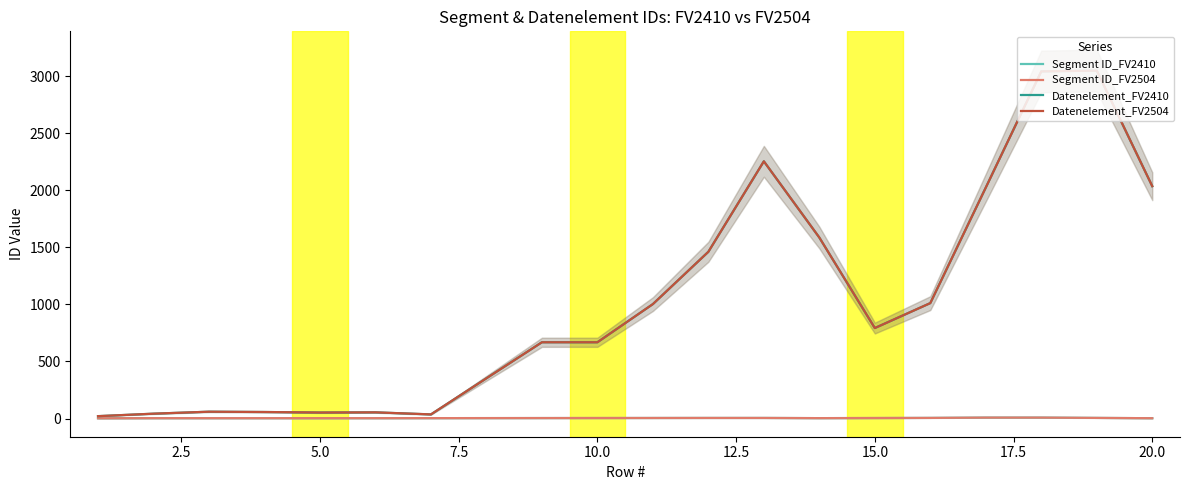

How many lines are shown in the chart?

4